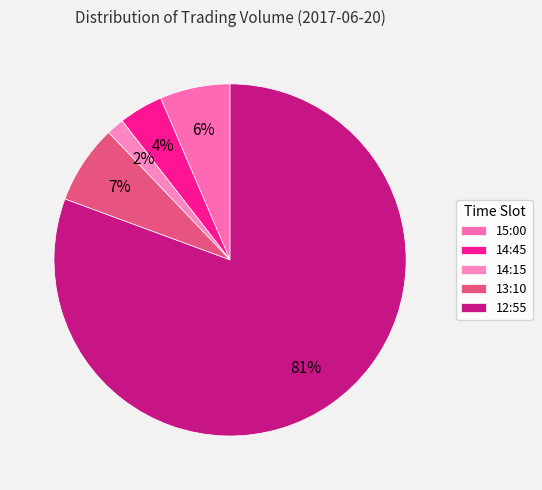

What percentage do 12:55 and 14:45 together represent?

84.7%